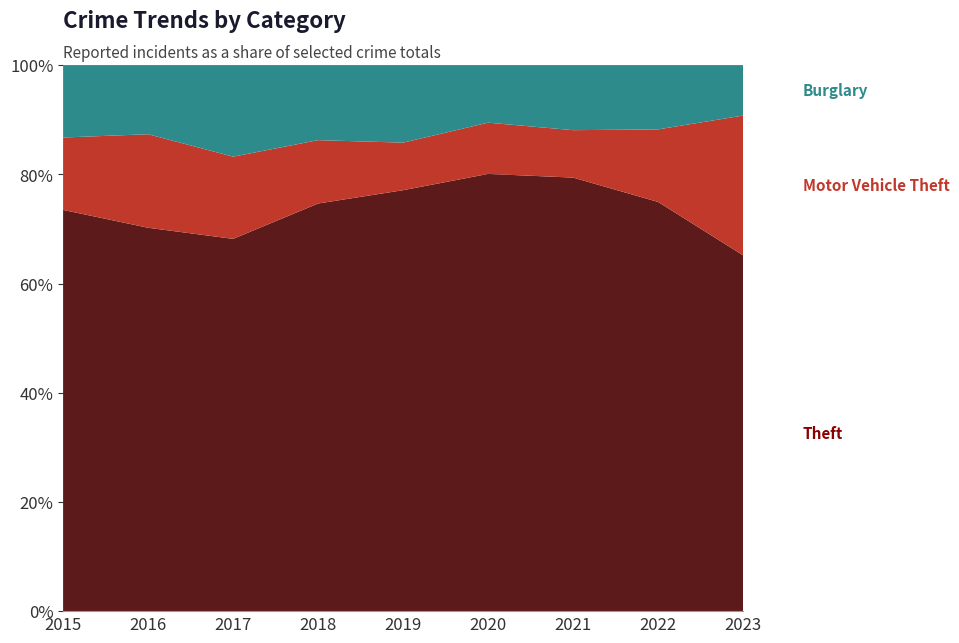

Reading right to left, extract all data points from this chart.

Theft: 494	344	320	418	478	489	480	455	449
Motor Vehicle Theft: 194	61	35	49	54	76	106	111	81
Burglary: 70	54	48	55	88	90	118	82	81